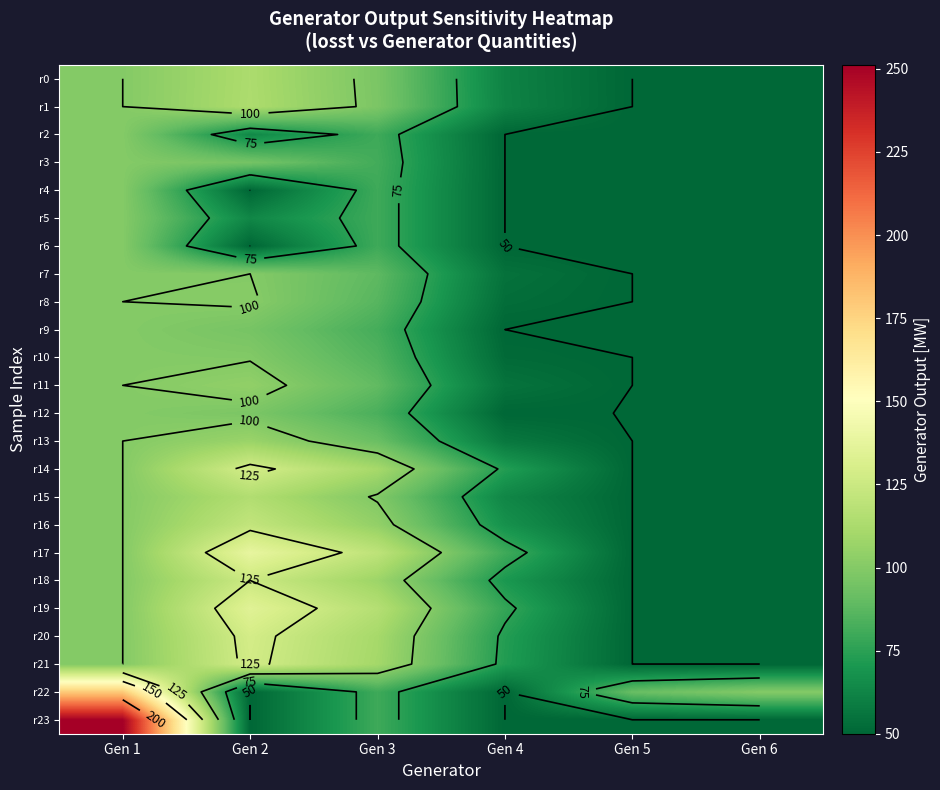

At which category is the sum across all series the highest?

Gen 1